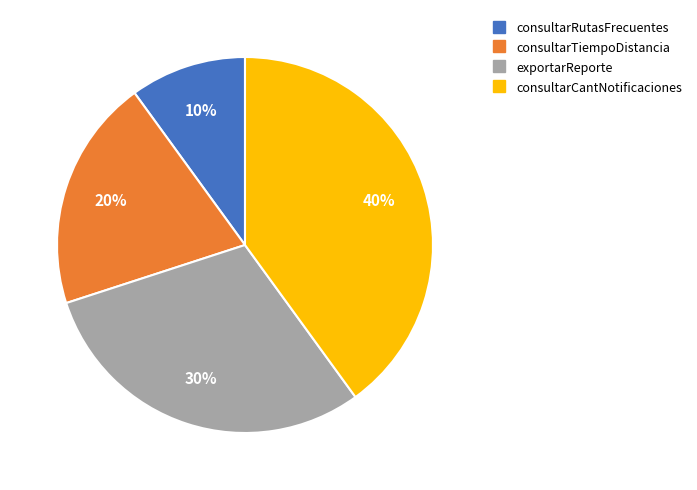

Approximately how many times larger is the value at consultarCantNotificaciones compared to exportarReporte?

1.3